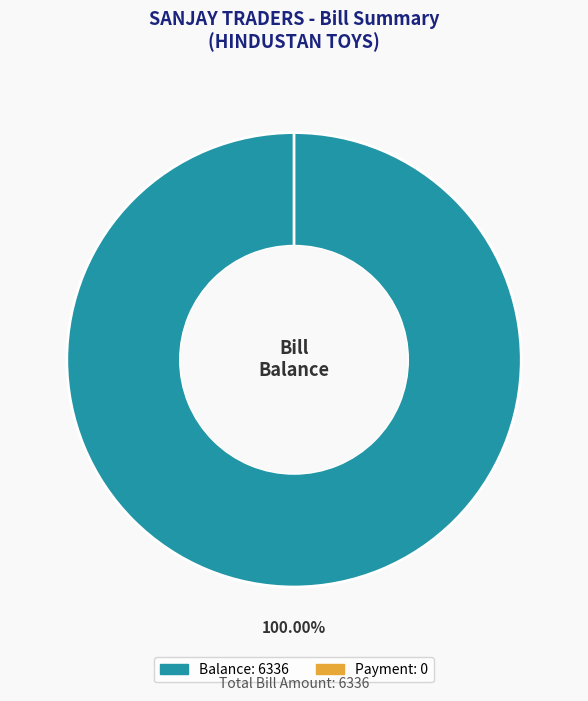

To the nearest percent, what portion does Balance represent?

100%